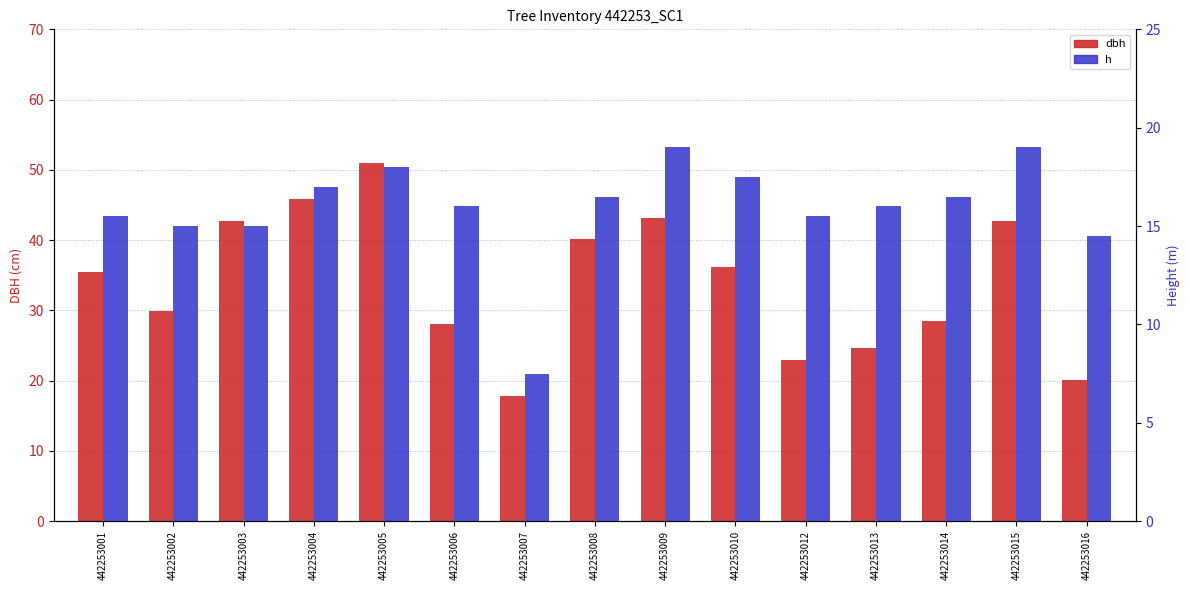

Reading left to right, what are all the values shown in this chart?

dbh: 35.4	29.9	42.8	45.9	51.0	28.1	17.8	40.1	43.2	36.2	22.9	24.6	28.6	42.7	20.1
h: 15.5	15.0	15.0	17.0	18.0	16.0	7.5	16.5	19.0	17.5	15.5	16.0	16.5	19.0	14.5